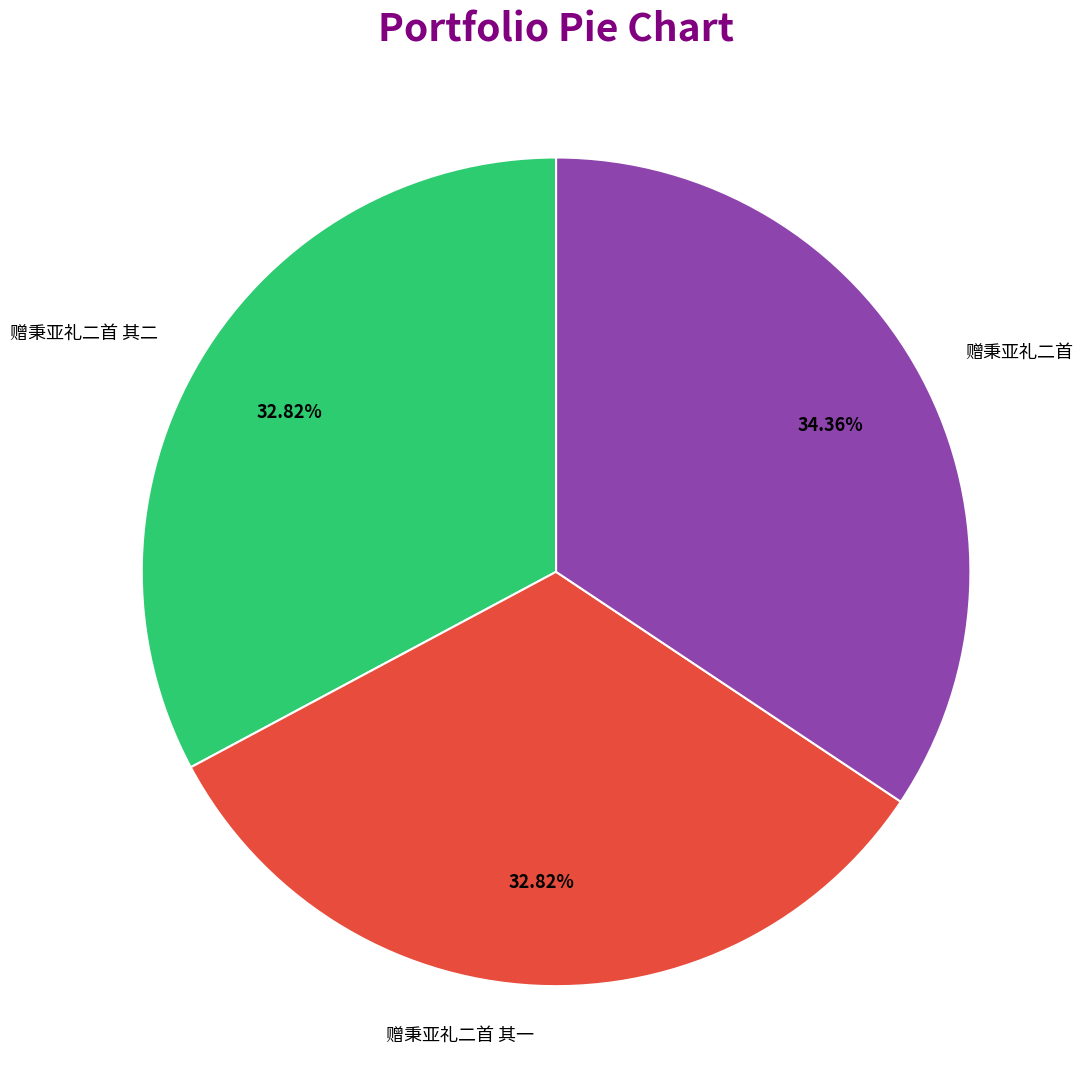

To the nearest percent, what percentage of the pie is 赠秉亚礼二首 其一?

33%